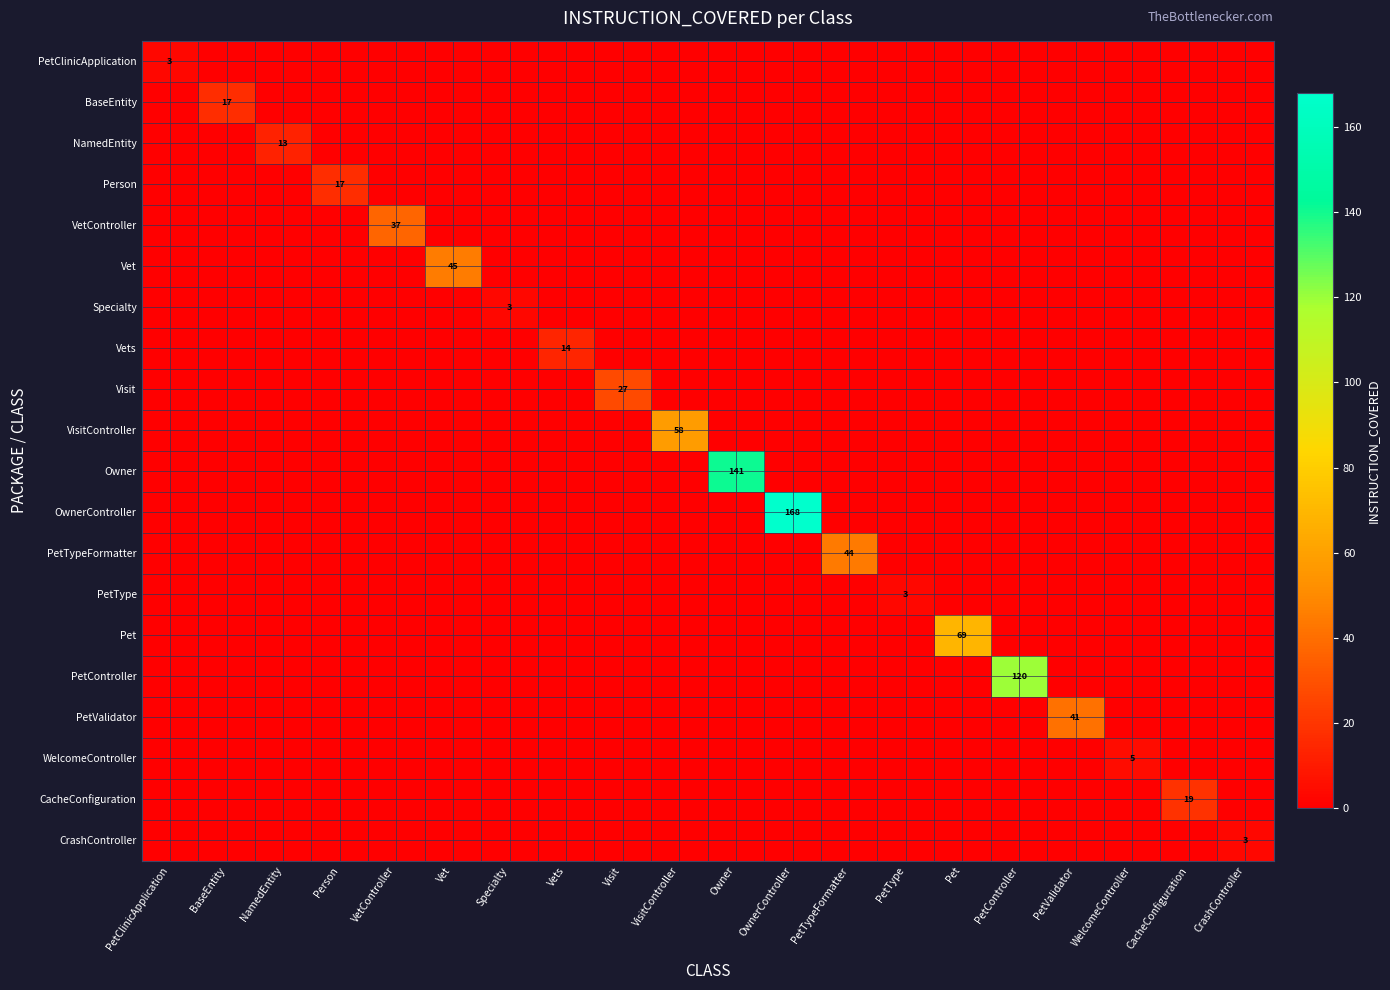

Is it true that CrashController equals 4 at CrashController?

False